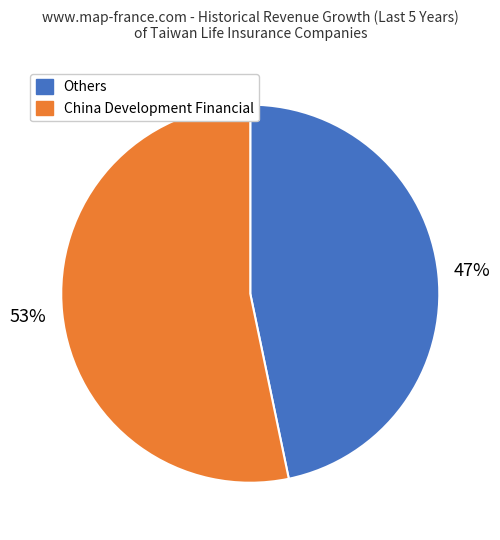

To the nearest percent, what is the average slice percentage?

50%